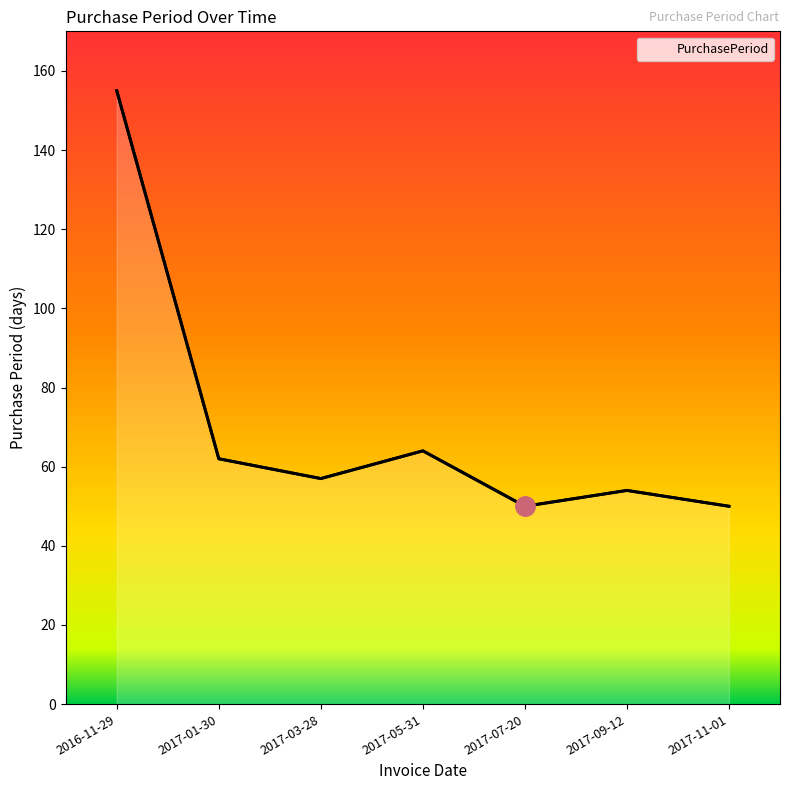

True or false: the data shows 64 at 2017-05-31.

True